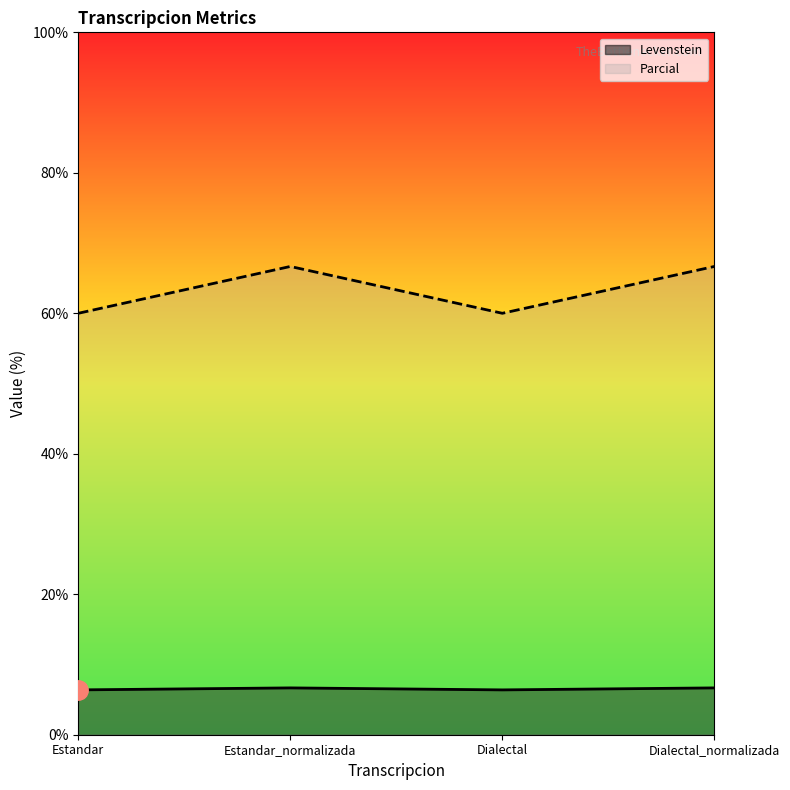

Reading left to right, extract all data points from this chart.

Levenstein: Estandar=6.4	Estandar_normalizada=6.7	Dialectal=6.4	Dialectal_normalizada=6.7
Parcial: Estandar=60.0	Estandar_normalizada=66.7	Dialectal=60.0	Dialectal_normalizada=66.7